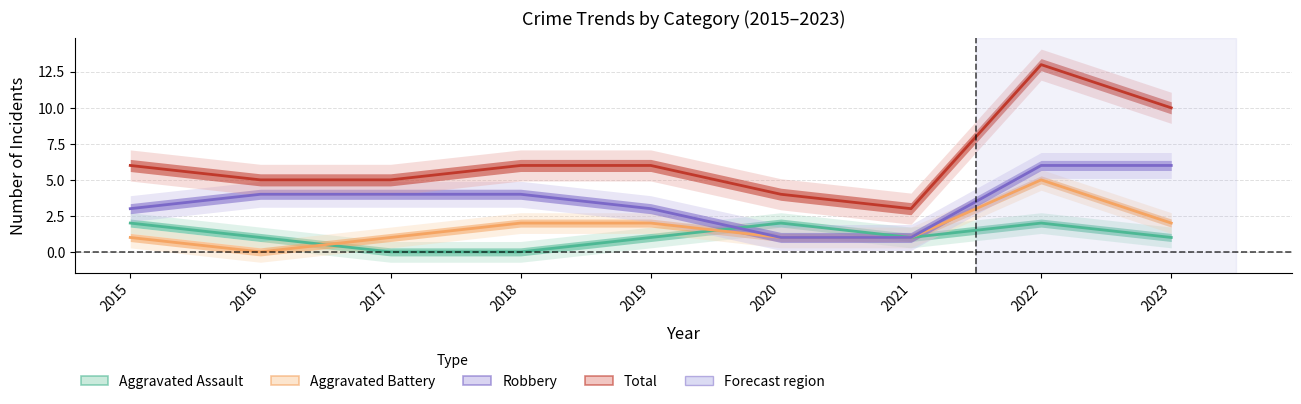

Rank the categories by Robbery value from highest to lowest.

2022, 2023, 2016, 2017, 2018, 2015, 2019, 2020, 2021